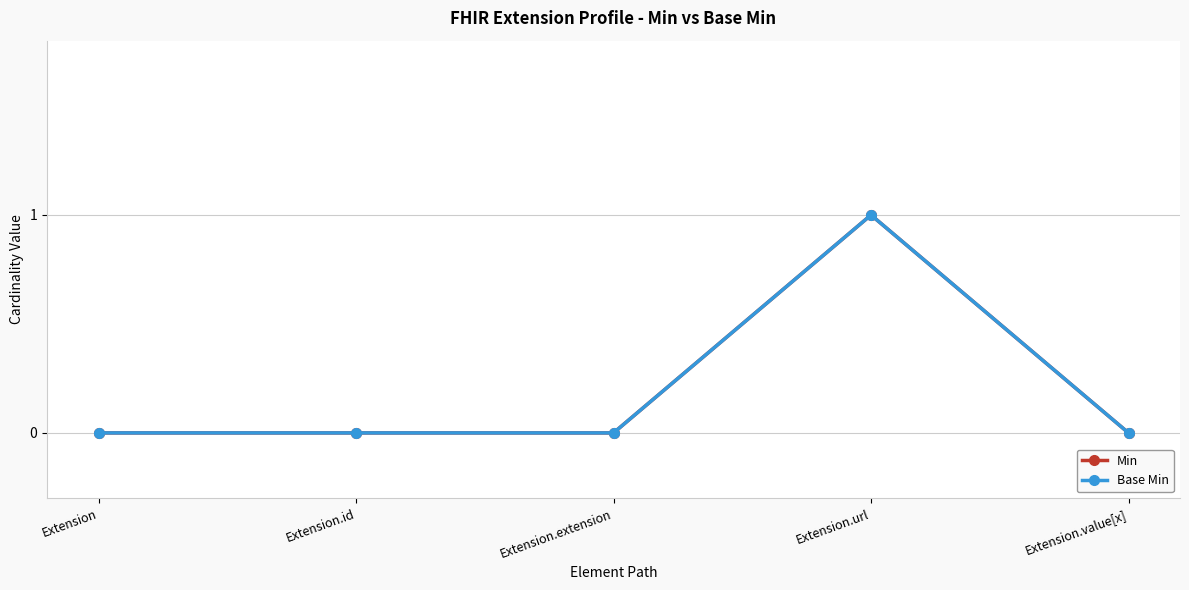

How many categories are shown in the chart?

5